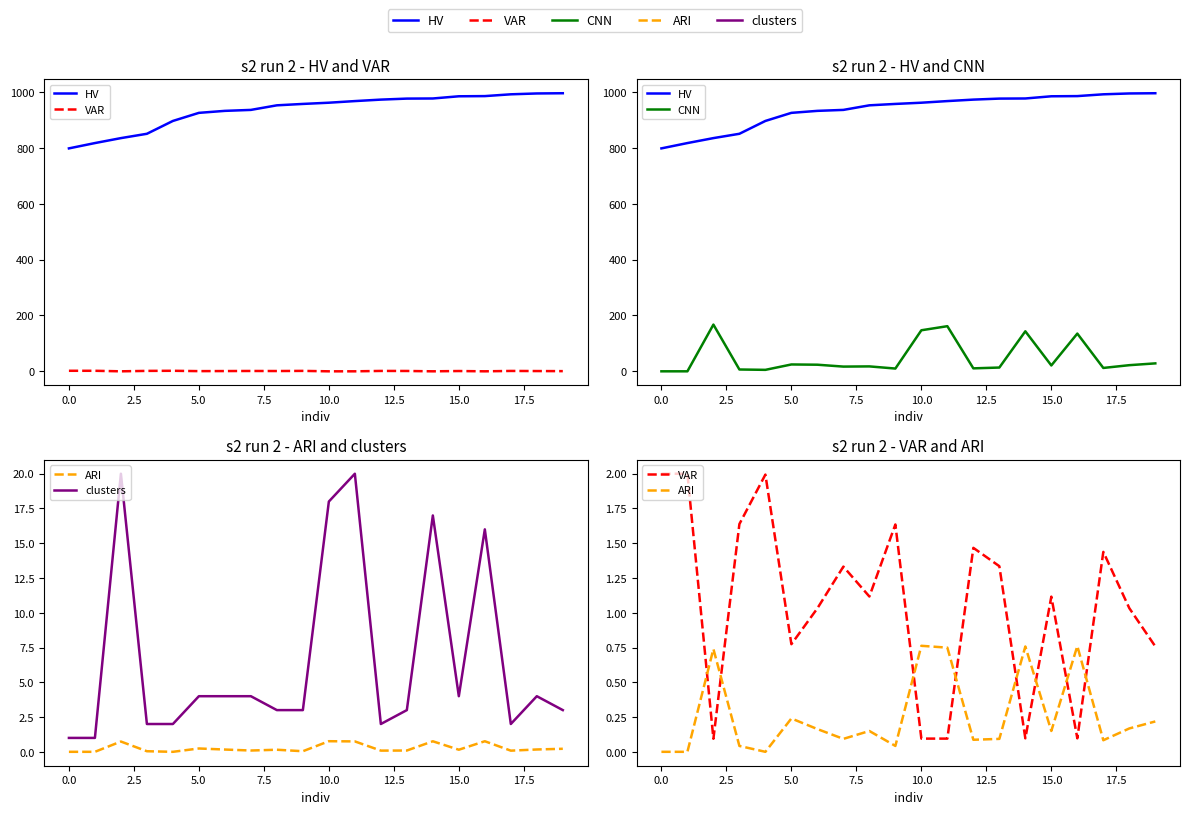

What is the label of the 1st point from the right?

19